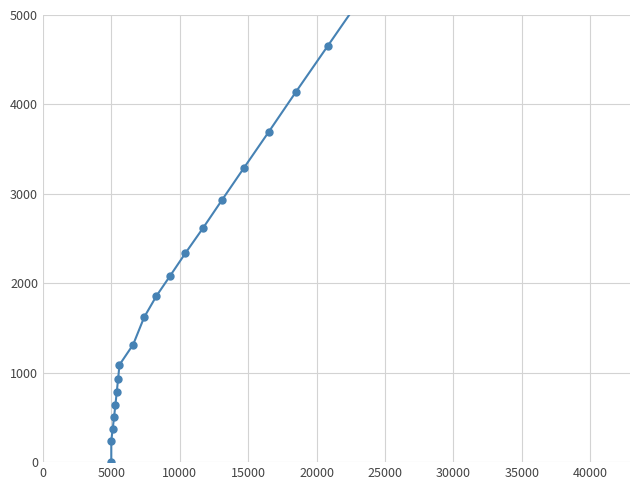

How many data points does each series have?

40